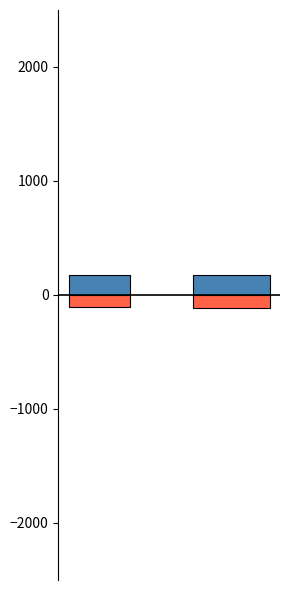

At which category is the sum across all series the highest?

gen 0